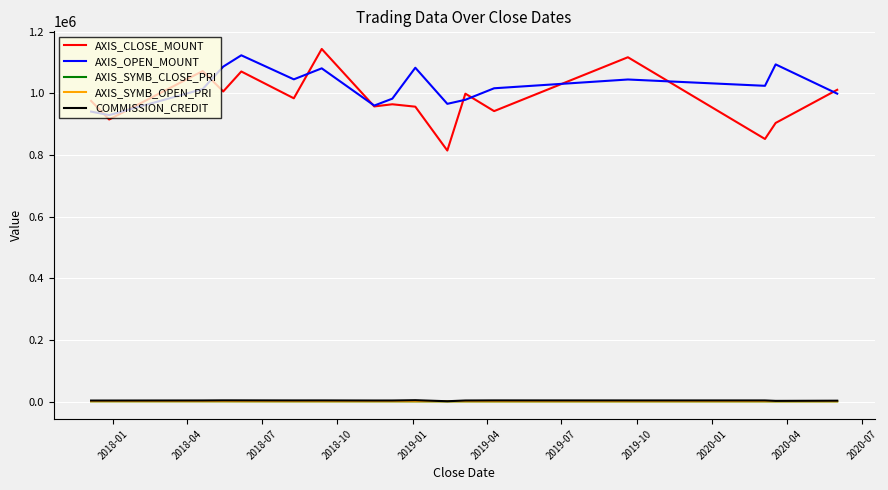

What is the greatest value displayed?

1144100